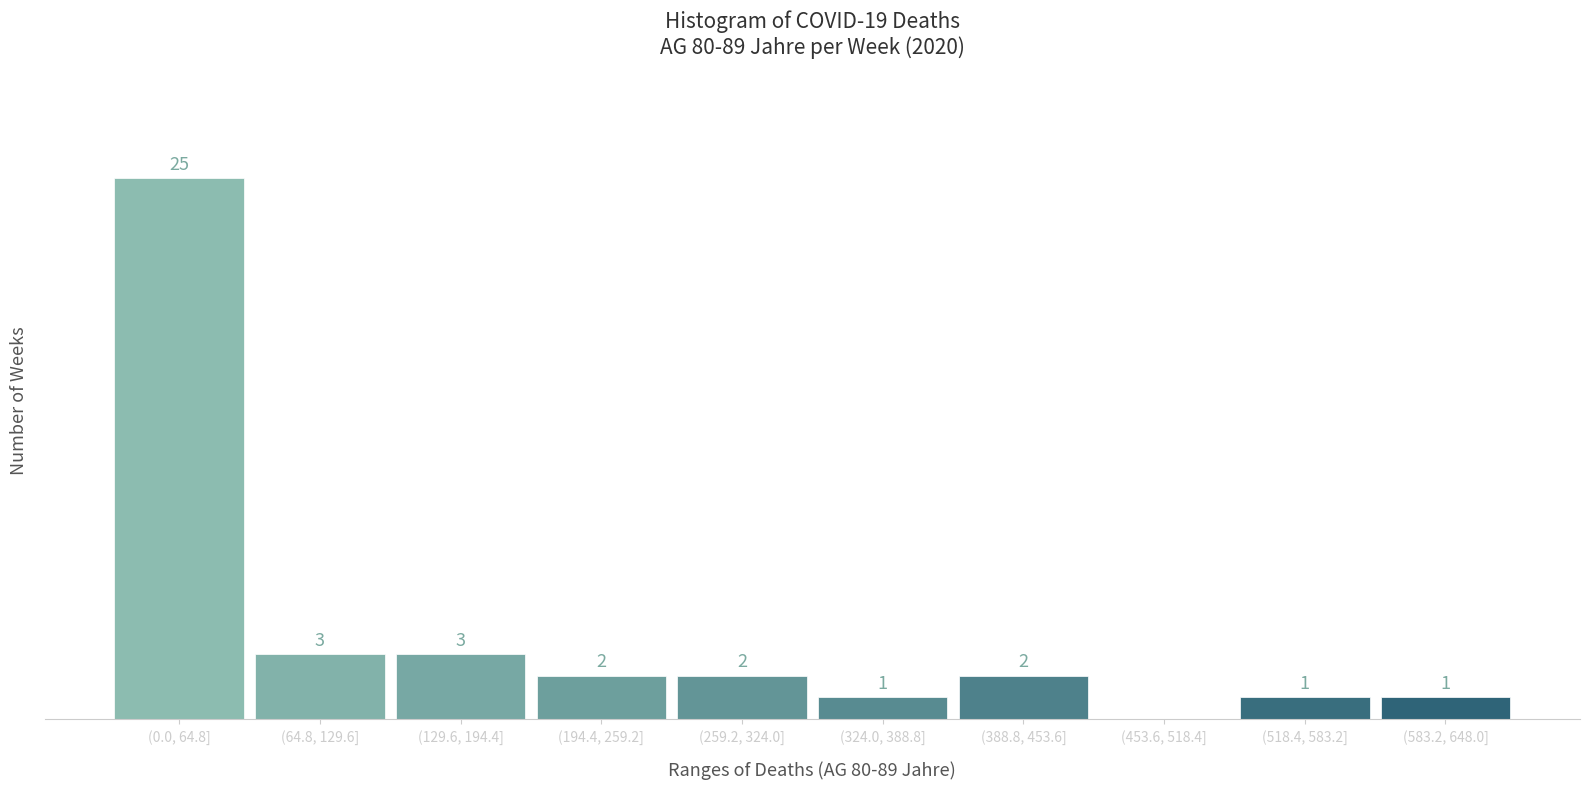

At which category does the chart reach its peak across all series?

(0.0, 64.8]